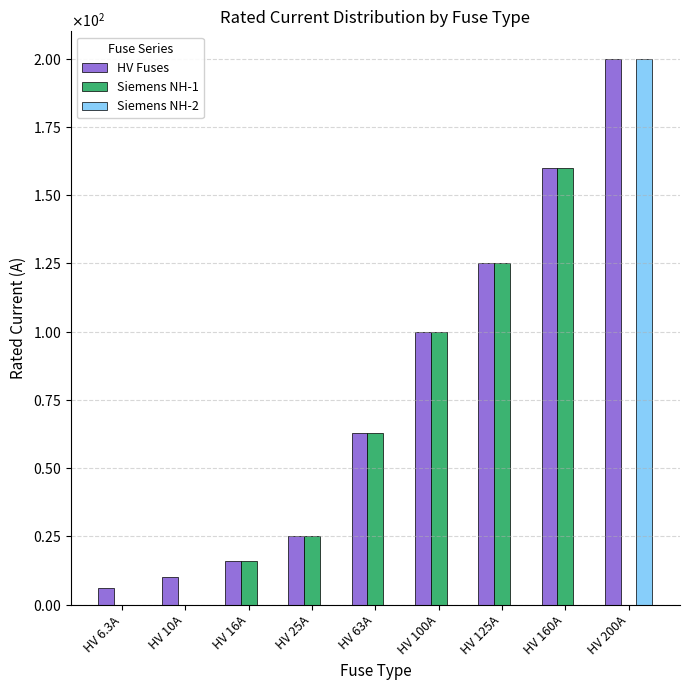

Does the chart contain stacked bars?

No